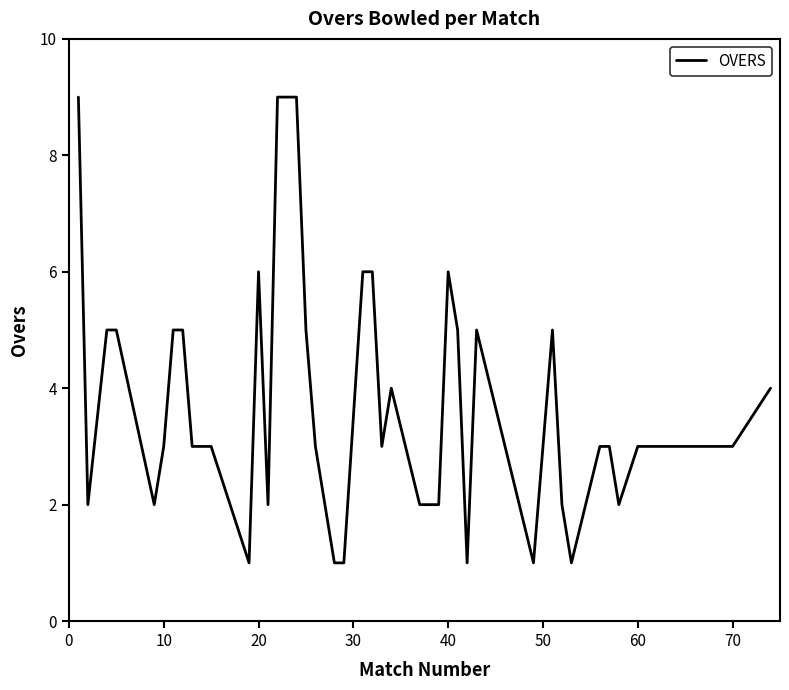

What is the maximum value shown in the chart?

9